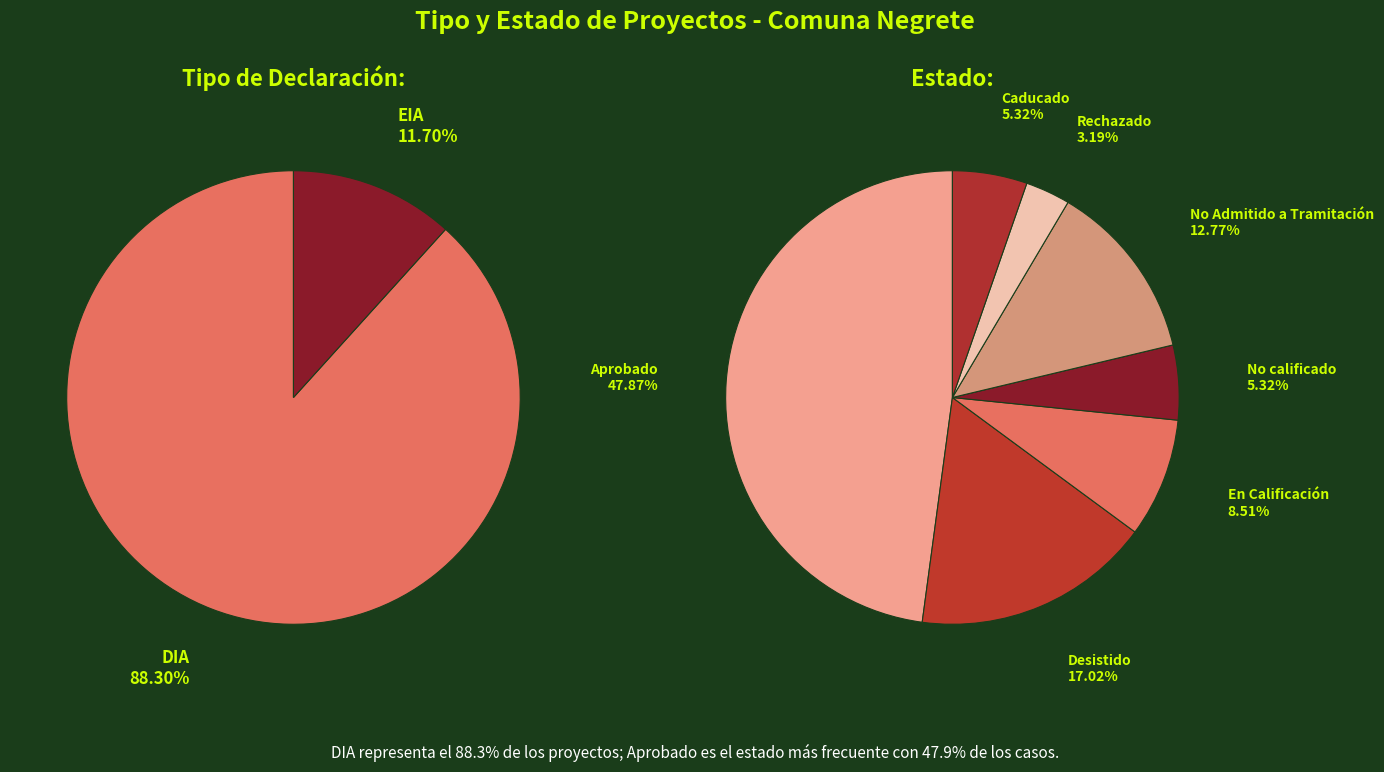

Which slice is the largest?

DIA